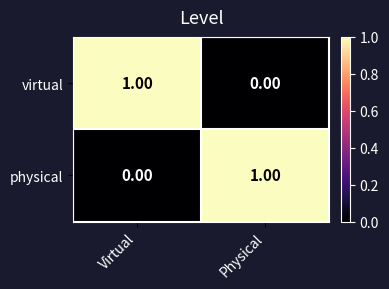

At which label is physical closest to 0?

Virtual